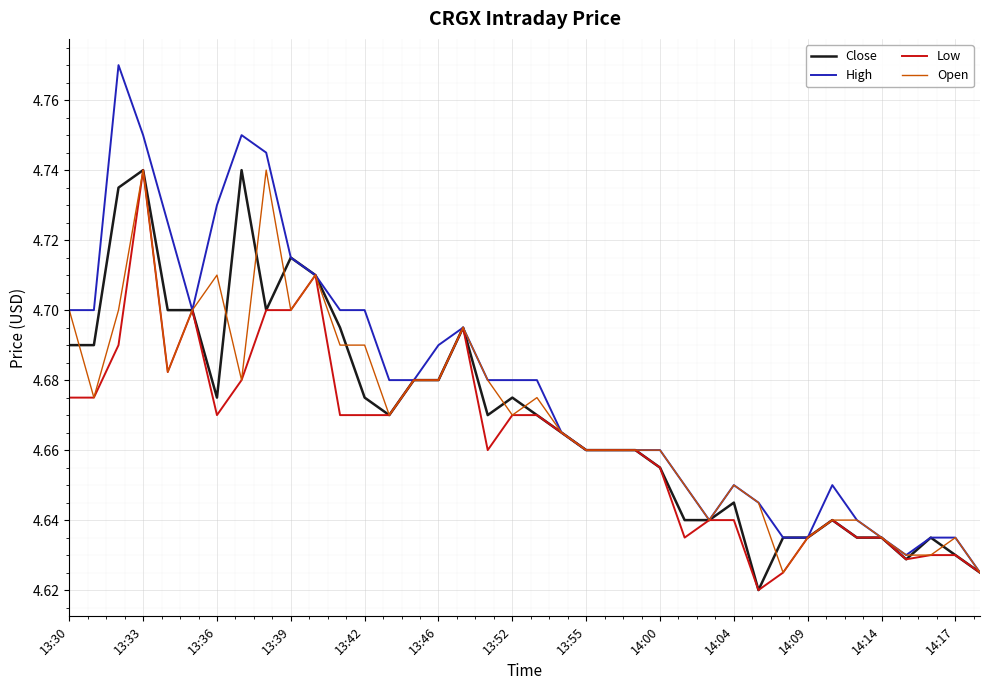

What are all the series names shown in the legend?

Close, High, Low, Open